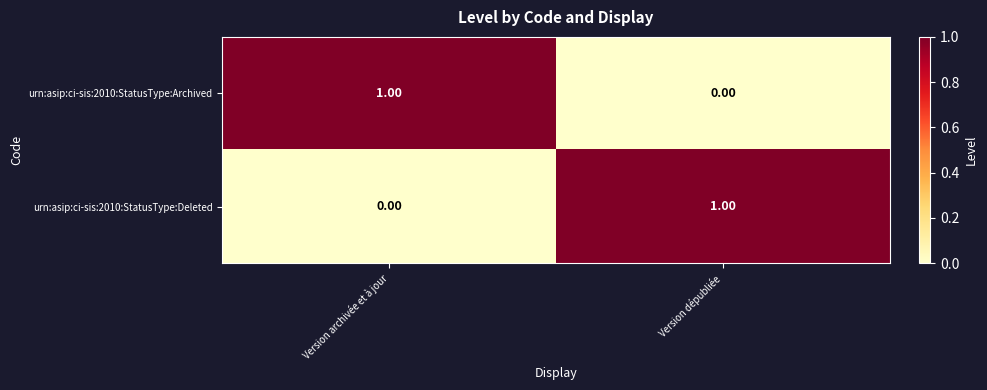

At which label is urn:asip:ci-sis:2010:StatusType:Archived closest to 0?

Version dépubliée